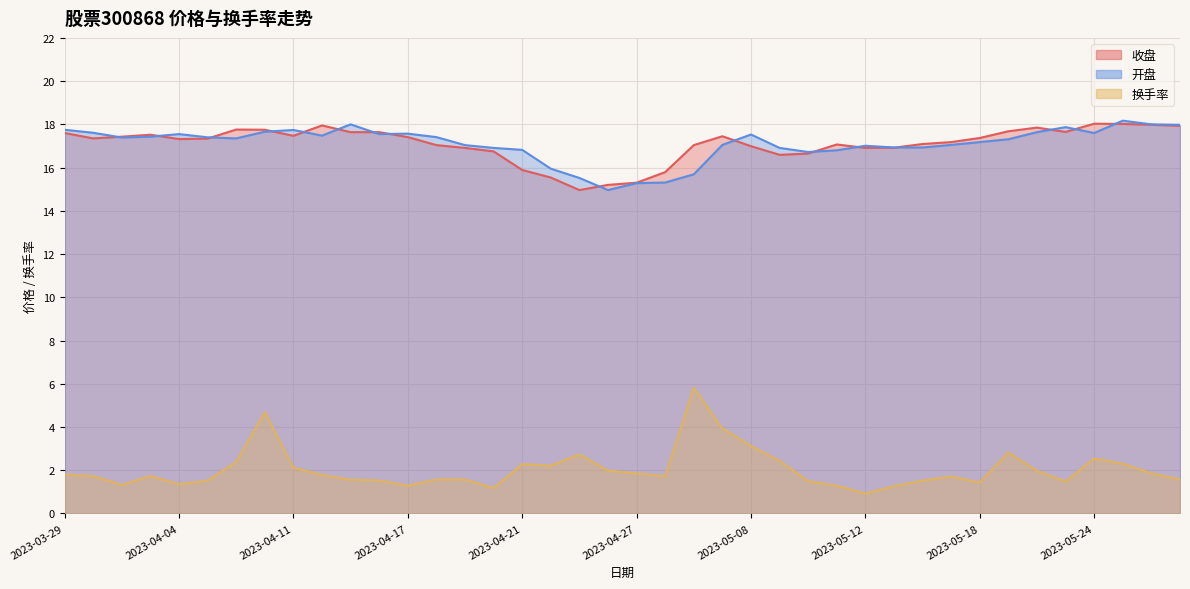

At which label does 开盘 first exceed 17?

2023-03-29